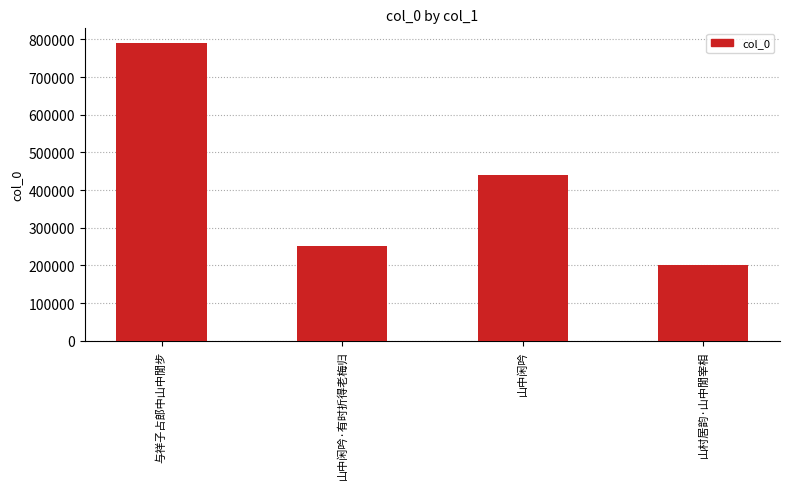

Which has a higher value, 山中闲吟 or 山中闲吟·有时折得老梅归?

山中闲吟